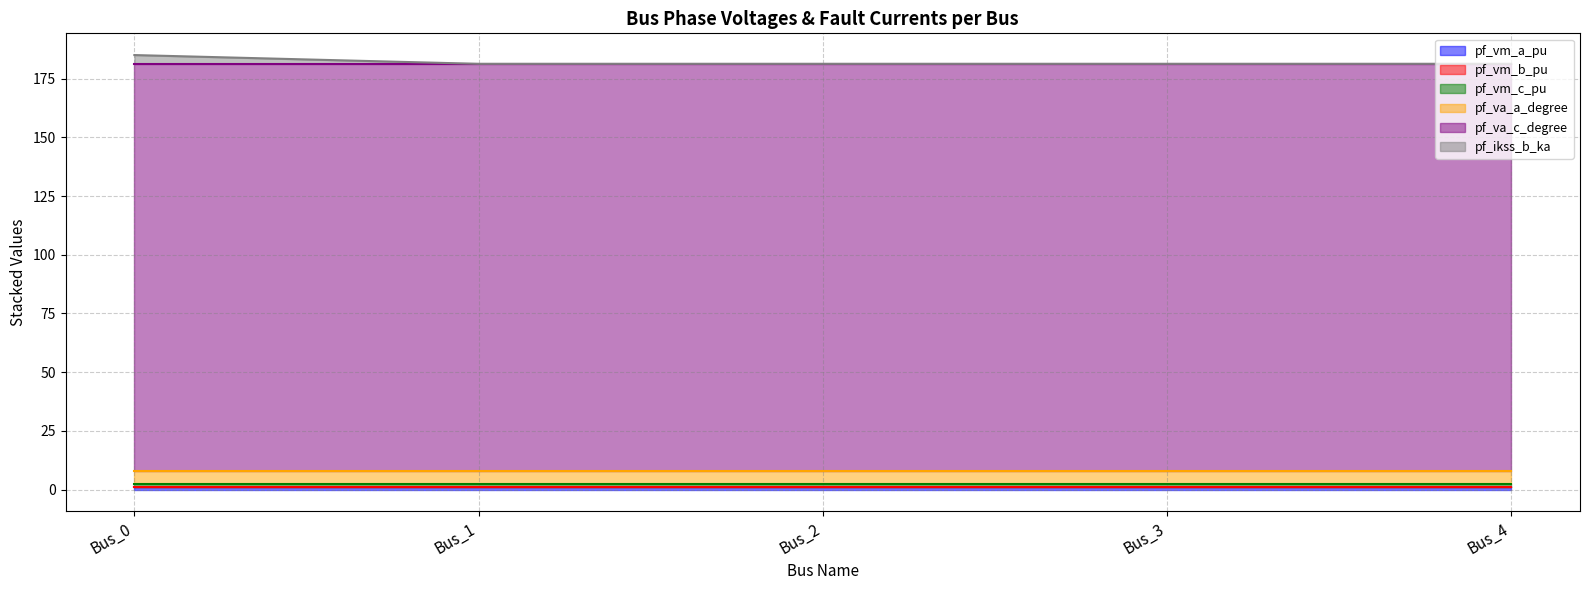

At how many categories does at least one series exceed 6?

5